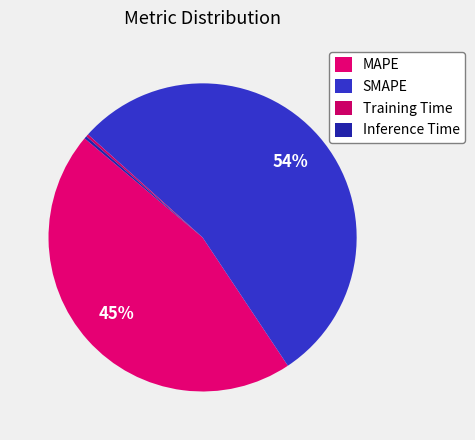

How many segments does this pie chart have?

4